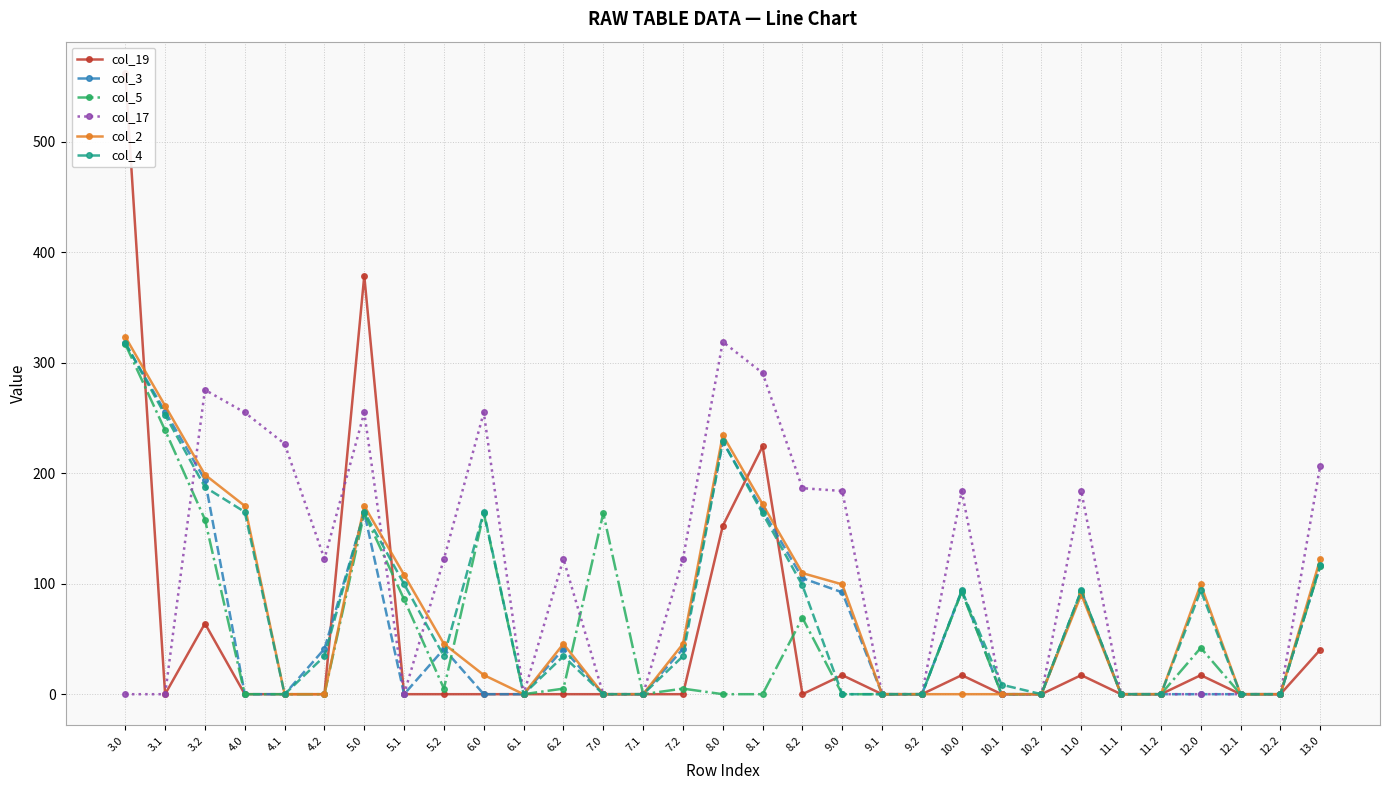

How many data points does each series have?

31